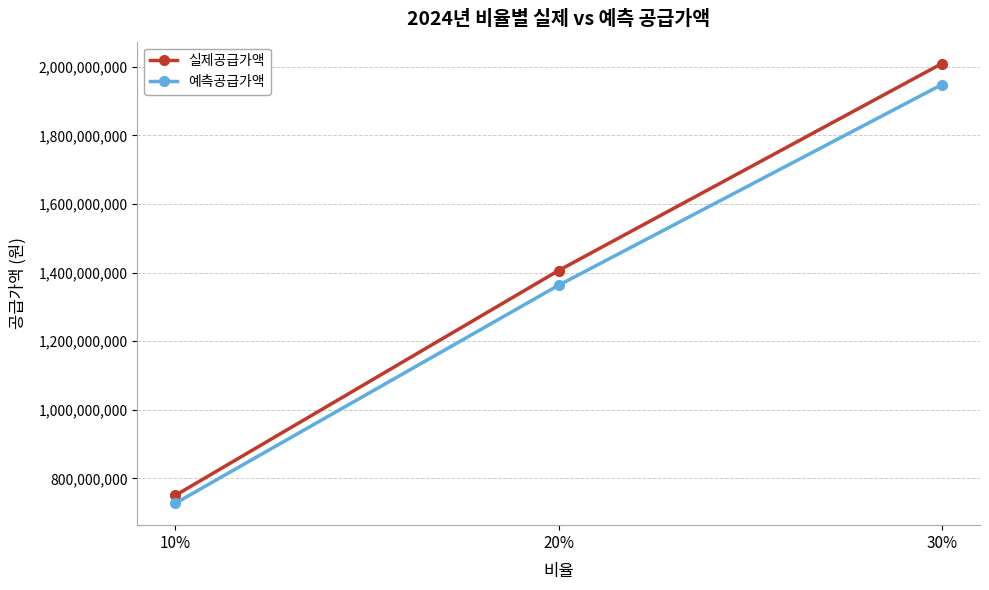

Which series has the largest total across all categories?

실제공급가액